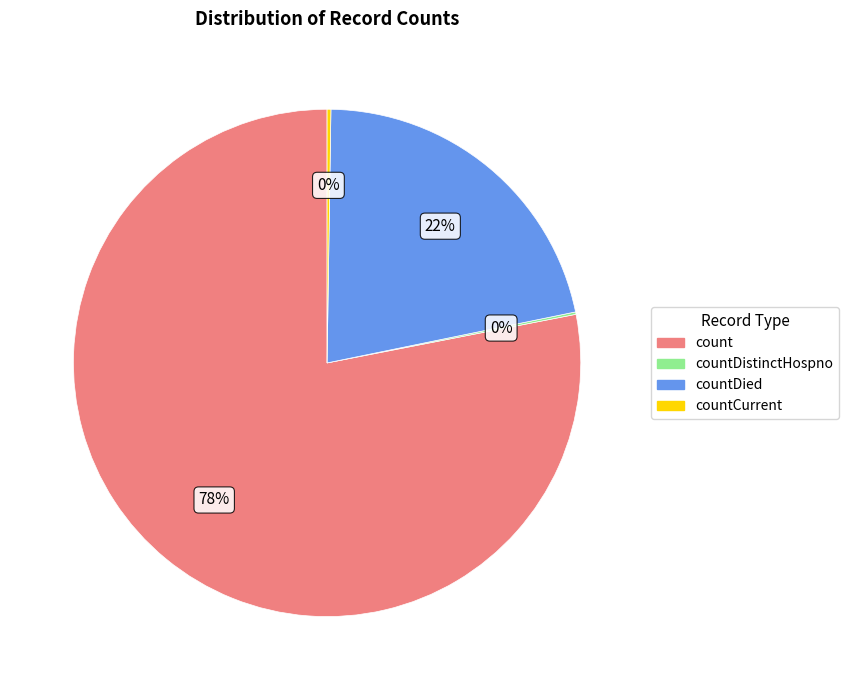

To the nearest percent, what is the difference between the largest and smallest slice percentages?

78%